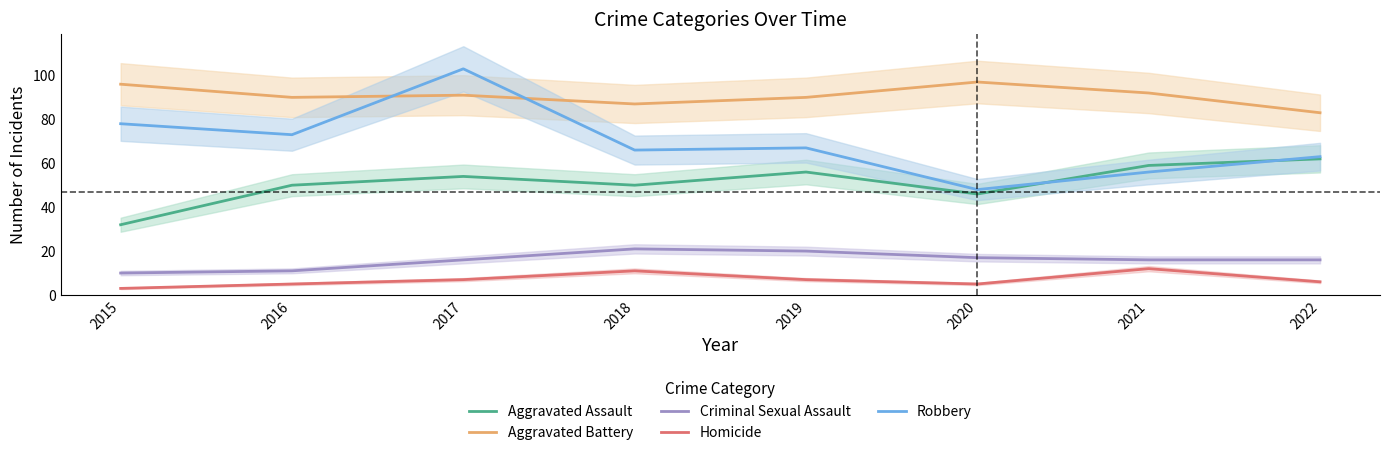

What is the difference between the highest and lowest values at 2018?

76